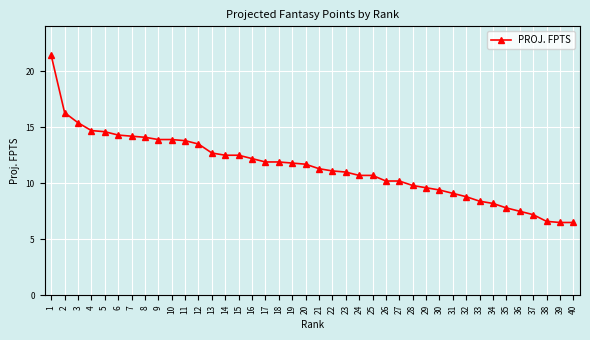

Is it true that the value at 7 is 21.4?

False